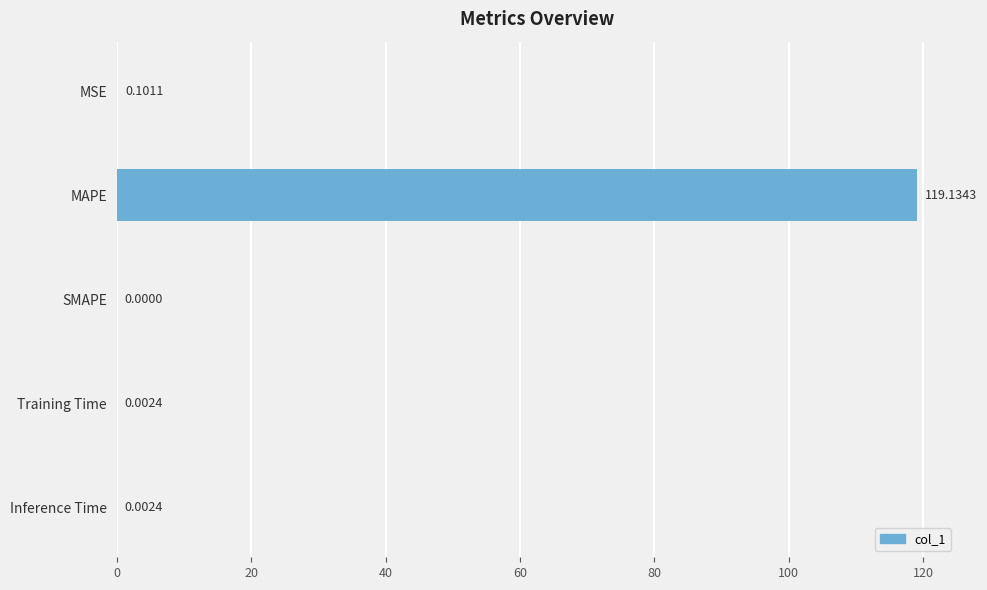

Where is the data nearest to the value 59?

MSE